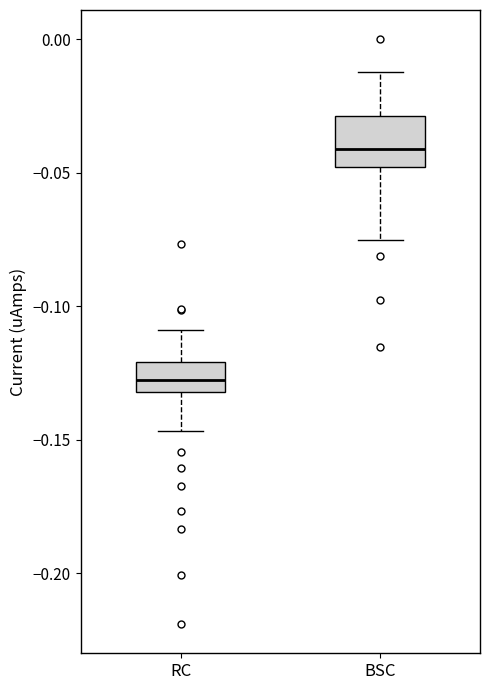

Reading left to right, transcribe this box plot: for each box, give where its median line is, the range the box spans, and where its two whiskers end, as read against the y-axis. The values are not printed on the chart, so give them approximately, as read against the axis.

RC: median -0.130 (inside the box), box -0.130 to -0.120, whiskers -0.145 to -0.110
BSC: median -0.040, box -0.050 to -0.030, whiskers -0.075 to -0.010